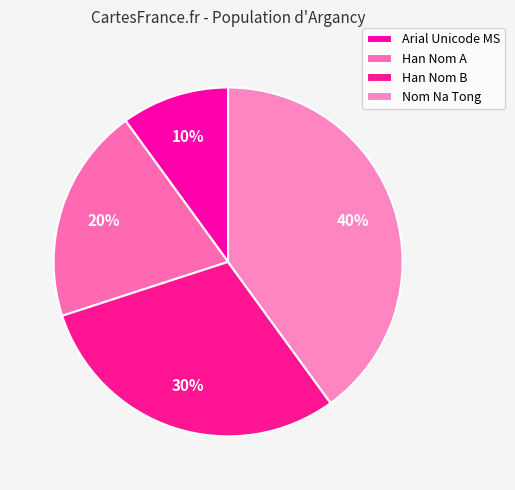

To the nearest percent, what is the difference between the largest and smallest slice percentages?

30%